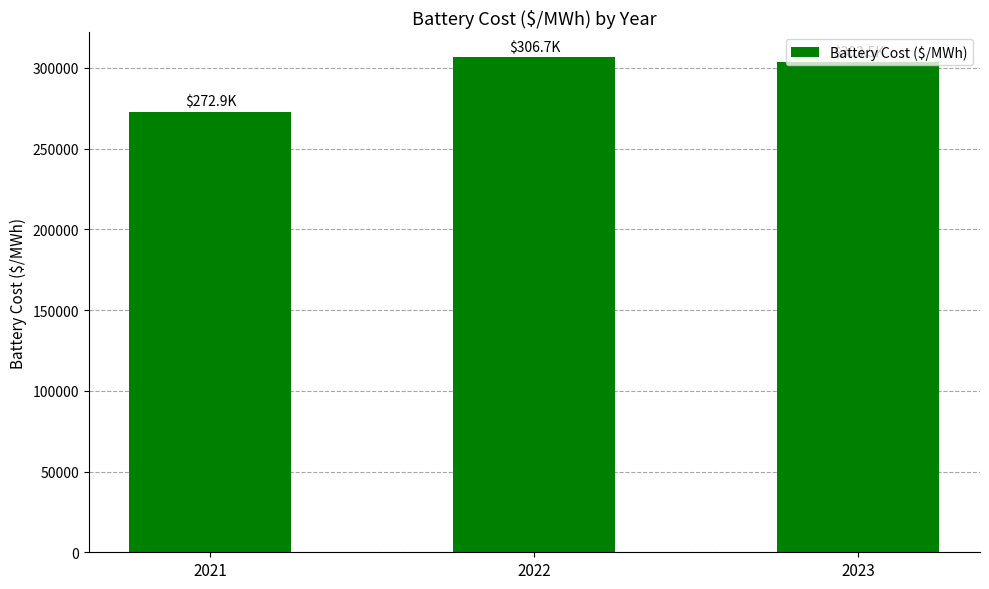

Between 2023 and 2022, which is larger?

2022